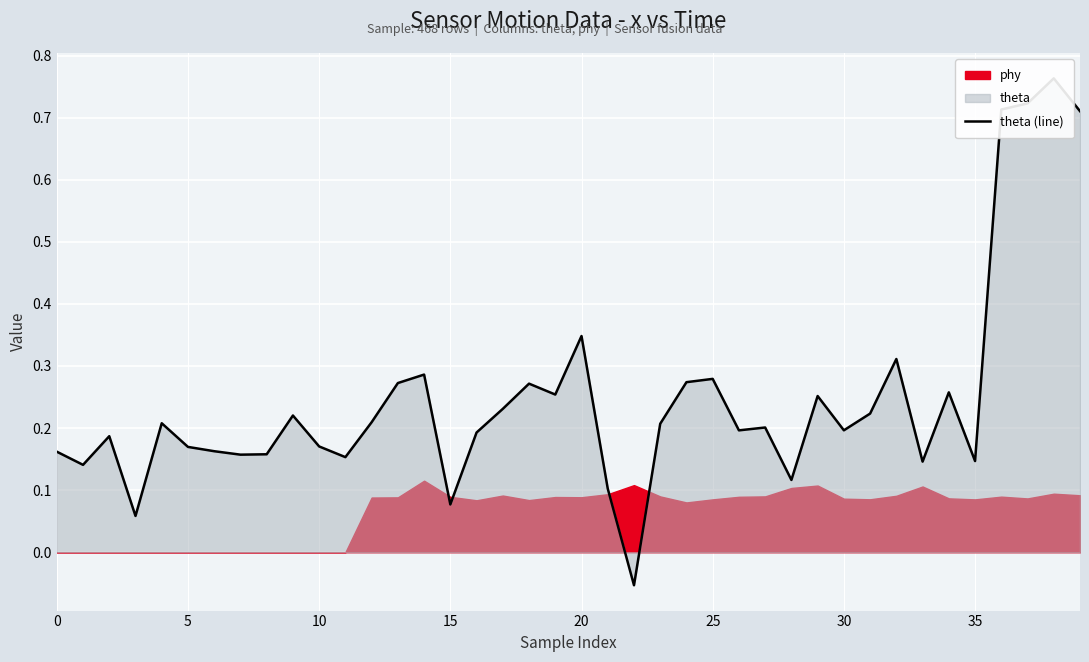

What value does the data have at 28?

0.1